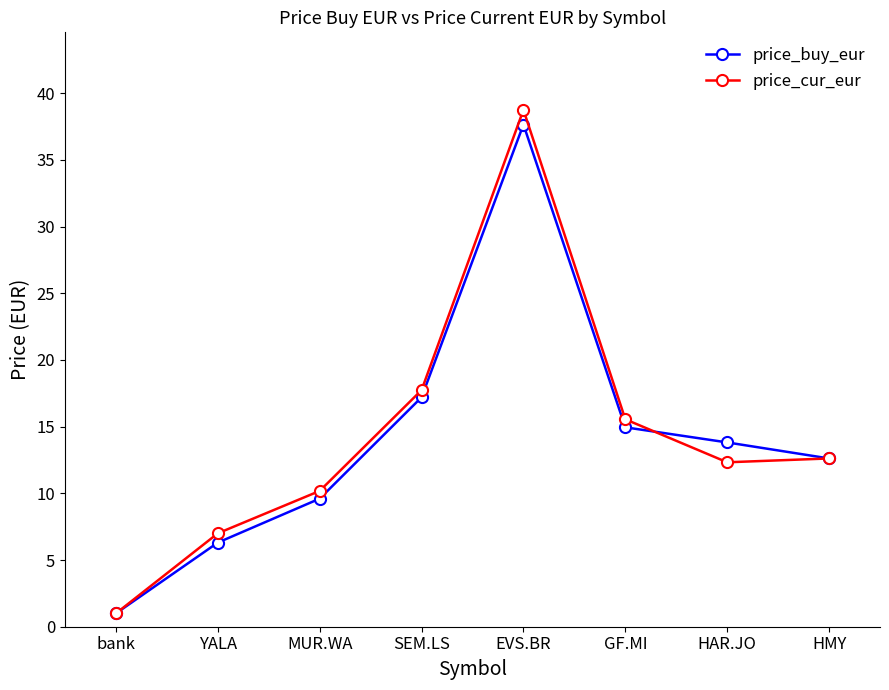

True or false: price_buy_eur and price_cur_eur cross at least once.

True